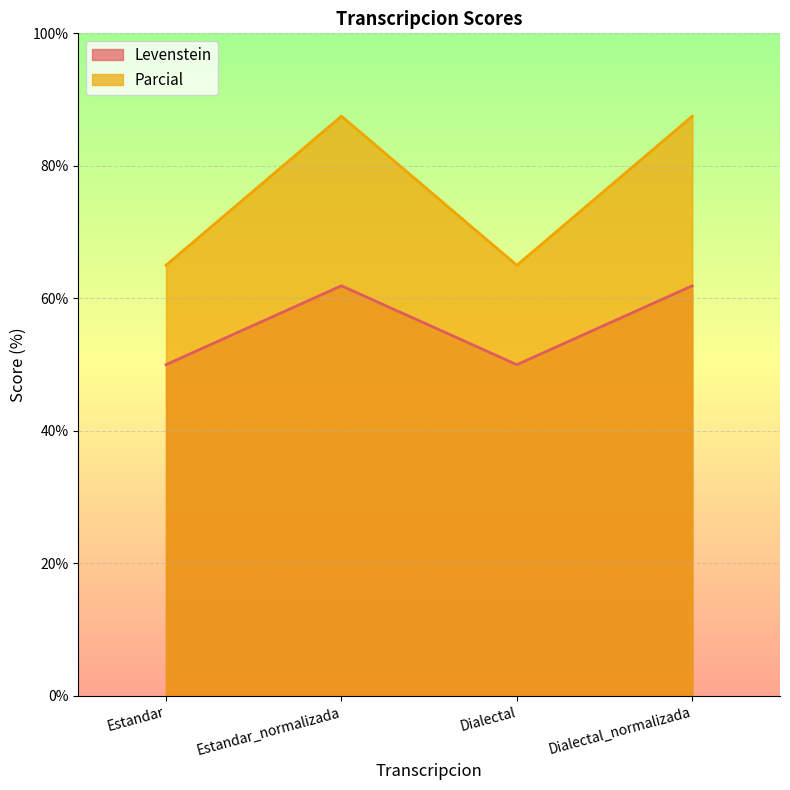

Which series has the largest total across all categories?

Parcial